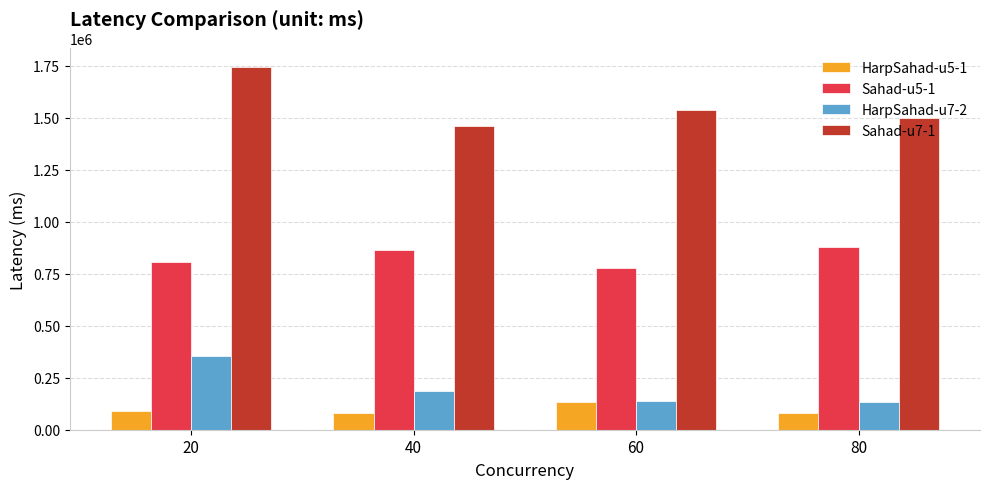

How many Sahad-u5-1 values are between 805985 and 880999?

3